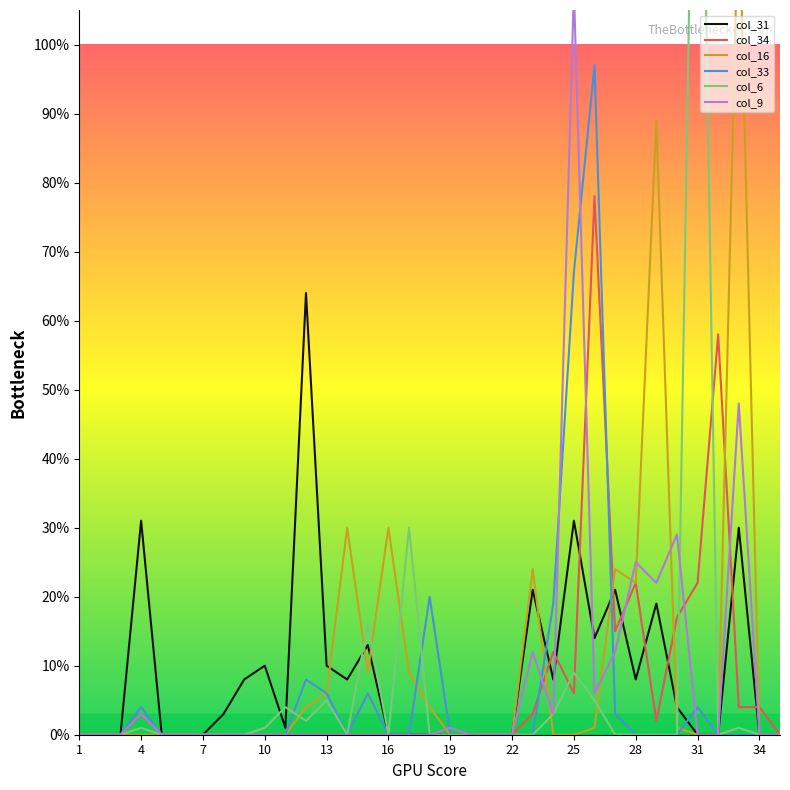

What is the highest value of the col_33 series?

97